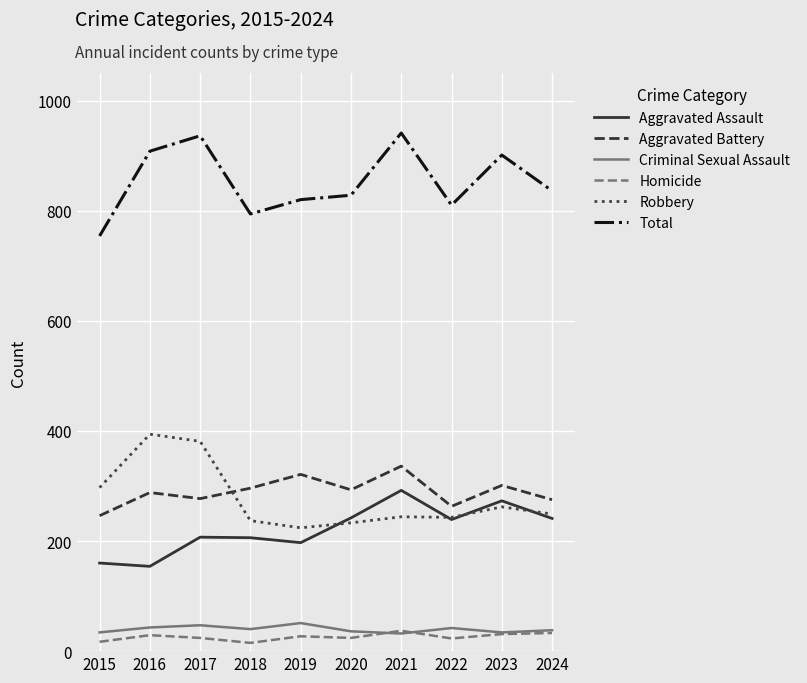

The value of Aggravated Assault at 2020 is 79. True or false?

False